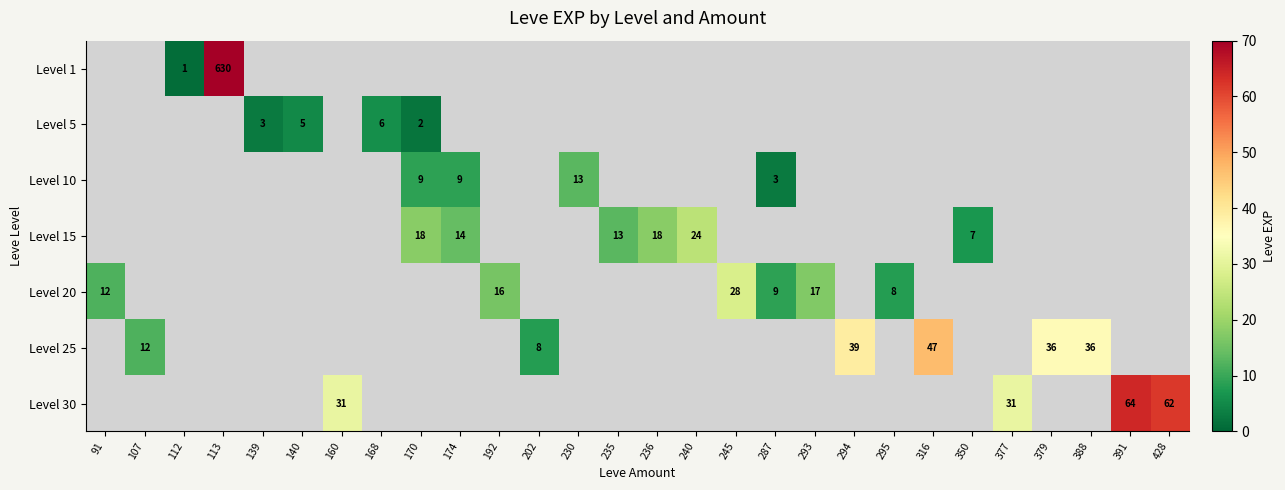

The value of Level 10 at 170 is 4. True or false?

False